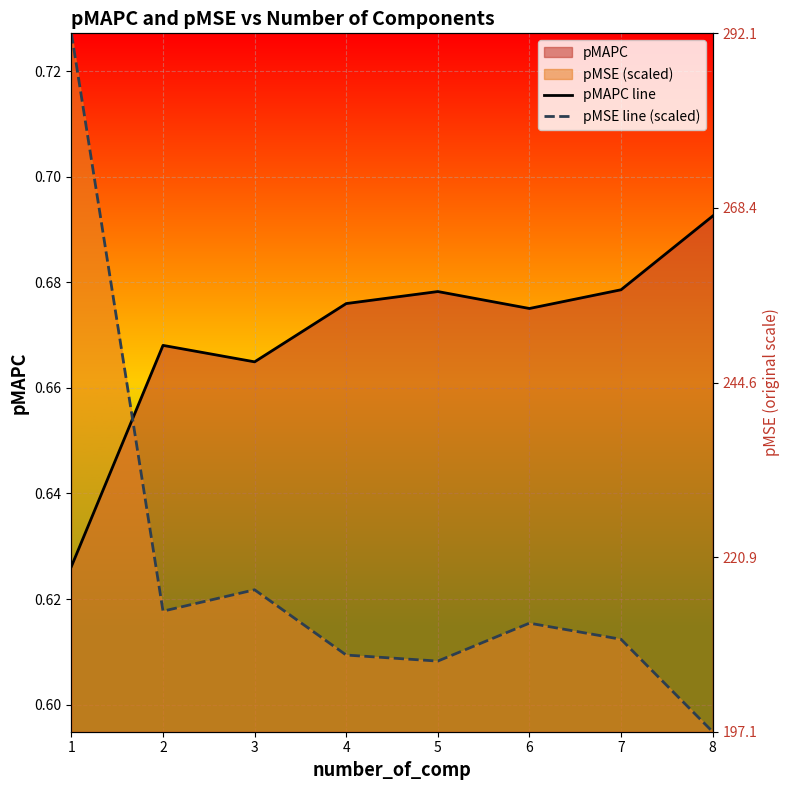

Between 3 and 5, which series saw the biggest shift?

pMSE line (scaled)